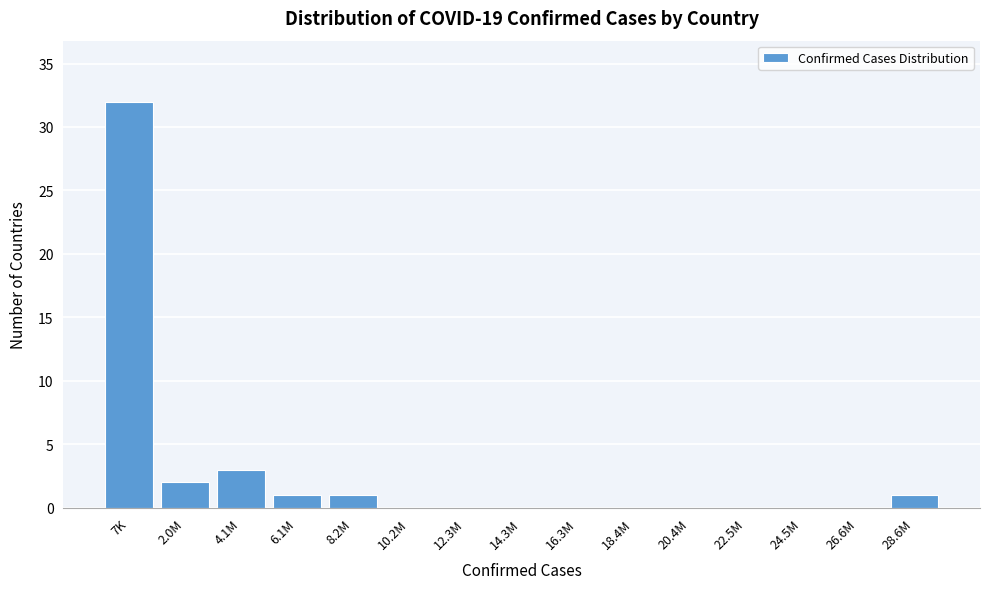

Reading left to right, list all the values displayed in this chart.

7K=32	2.0M=2	4.1M=3	6.1M=1	8.2M=1	10.2M=0	12.3M=0	14.3M=0	16.3M=0	18.4M=0	20.4M=0	22.5M=0	24.5M=0	26.6M=0	28.6M=1